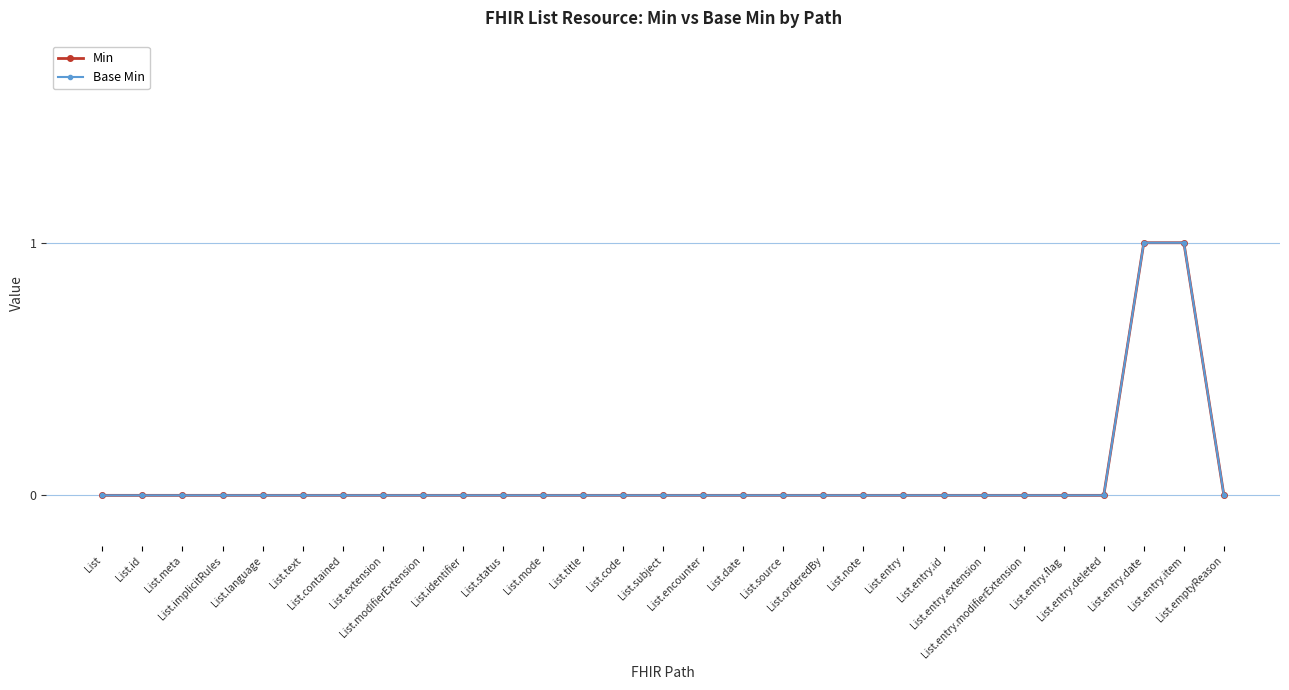

Reading right to left, transcribe all the data shown in this chart.

Min: List.emptyReason=0	List.entry.item=1	List.entry.date=1	List.entry.deleted=0	List.entry.flag=0	List.entry.modifierExtension=0	List.entry.extension=0	List.entry.id=0	List.entry=0	List.note=0	List.orderedBy=0	List.source=0	List.date=0	List.encounter=0	List.subject=0	List.code=0	List.title=0	List.mode=0	List.status=0	List.identifier=0	List.modifierExtension=0	List.extension=0	List.contained=0	List.text=0	List.language=0	List.implicitRules=0	List.meta=0	List.id=0	List=0
Base Min: List.emptyReason=0	List.entry.item=1	List.entry.date=1	List.entry.deleted=0	List.entry.flag=0	List.entry.modifierExtension=0	List.entry.extension=0	List.entry.id=0	List.entry=0	List.note=0	List.orderedBy=0	List.source=0	List.date=0	List.encounter=0	List.subject=0	List.code=0	List.title=0	List.mode=0	List.status=0	List.identifier=0	List.modifierExtension=0	List.extension=0	List.contained=0	List.text=0	List.language=0	List.implicitRules=0	List.meta=0	List.id=0	List=0